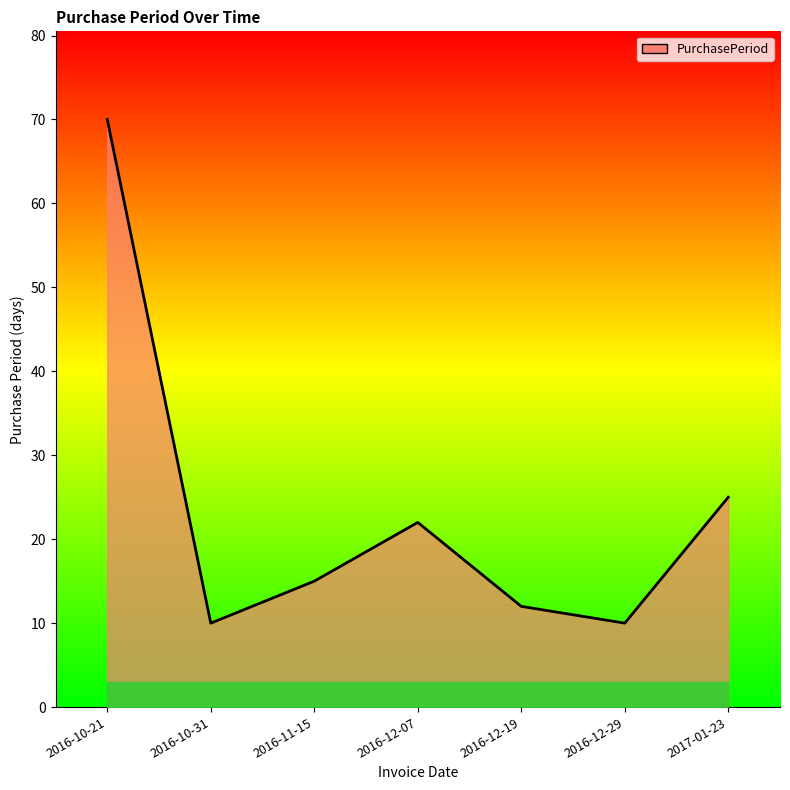

What is the maximum value shown in the chart?

70